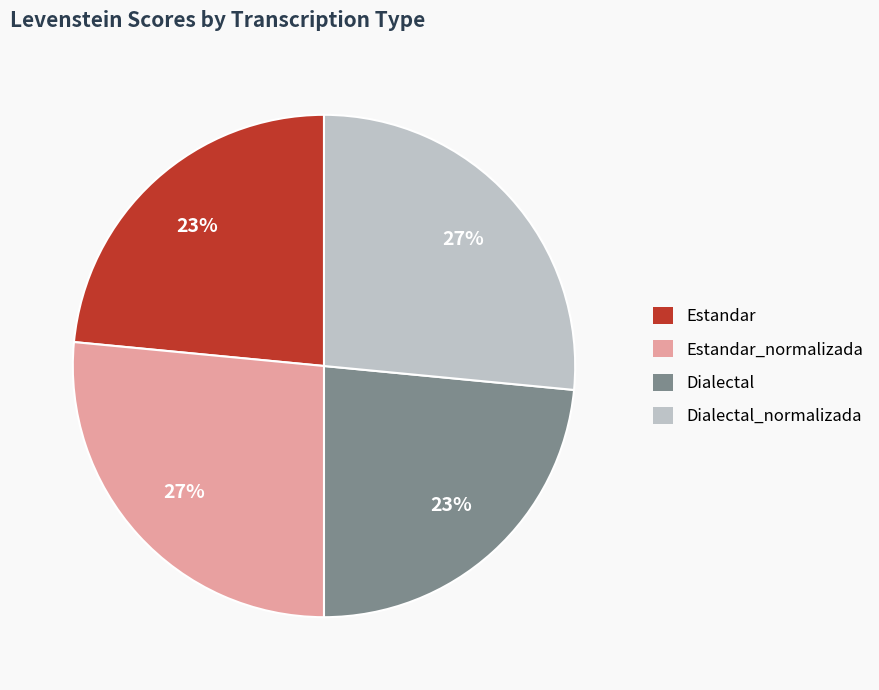

Does any single category account for the majority?

No